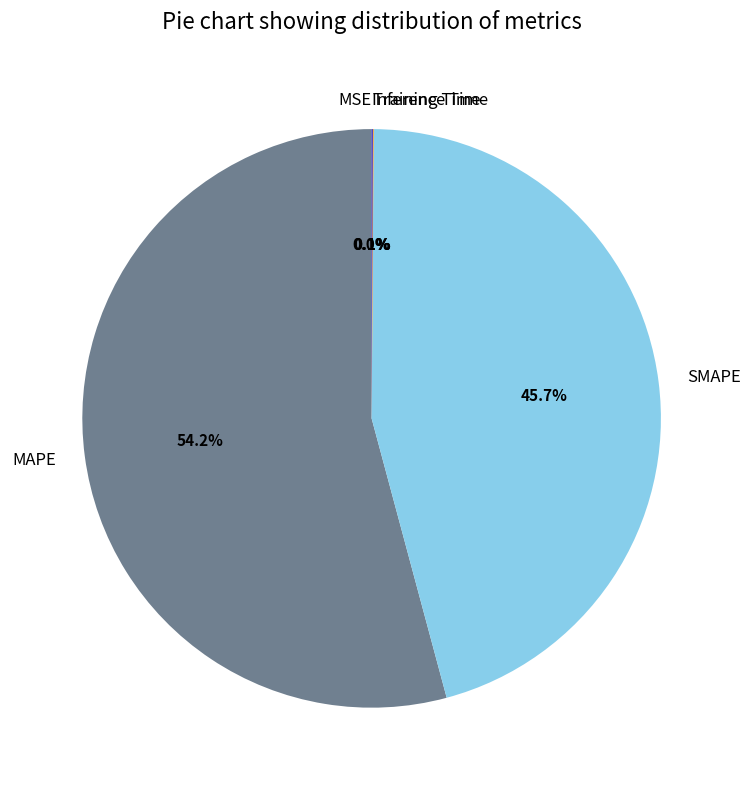

Which category has the biggest portion of the pie?

MAPE